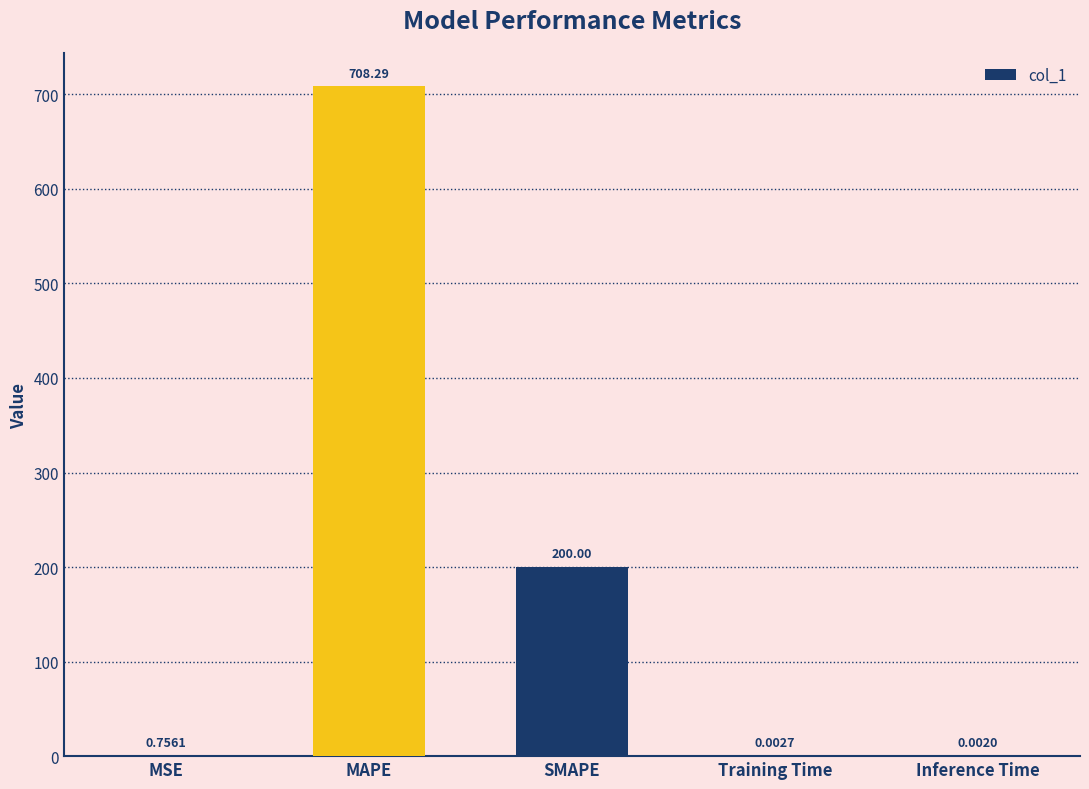

What is the sum of all values?

909.1